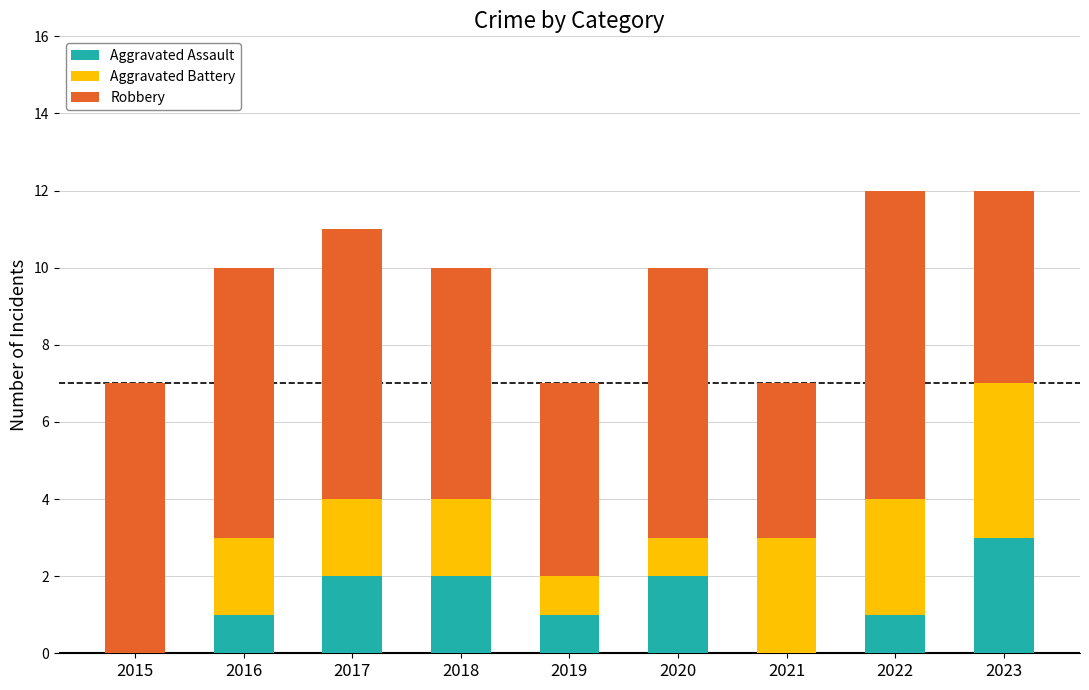

The value of Aggravated Assault at 2019 is 1. True or false?

True